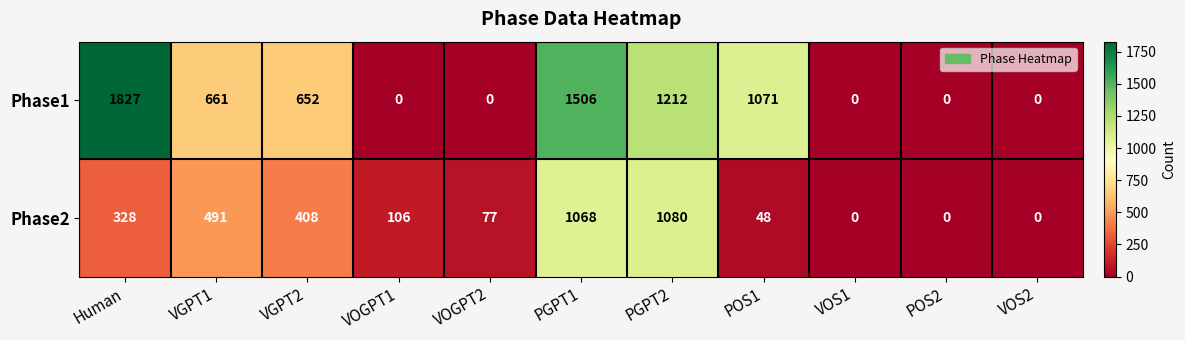

Reading left to right, list all the values displayed in this chart.

Phase1: 1827	661	652	0	0	1506	1212	1071	0	0	0
Phase2: 328	491	408	106	77	1068	1080	48	0	0	0